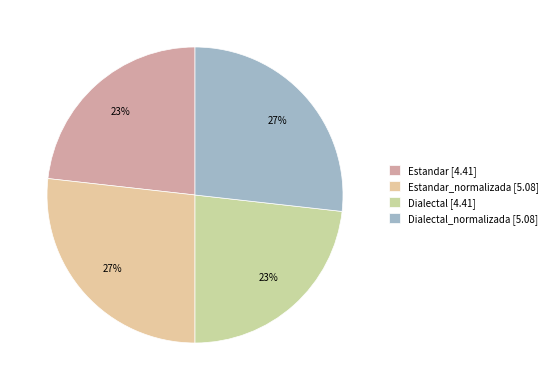

How many slices are in this pie chart?

4